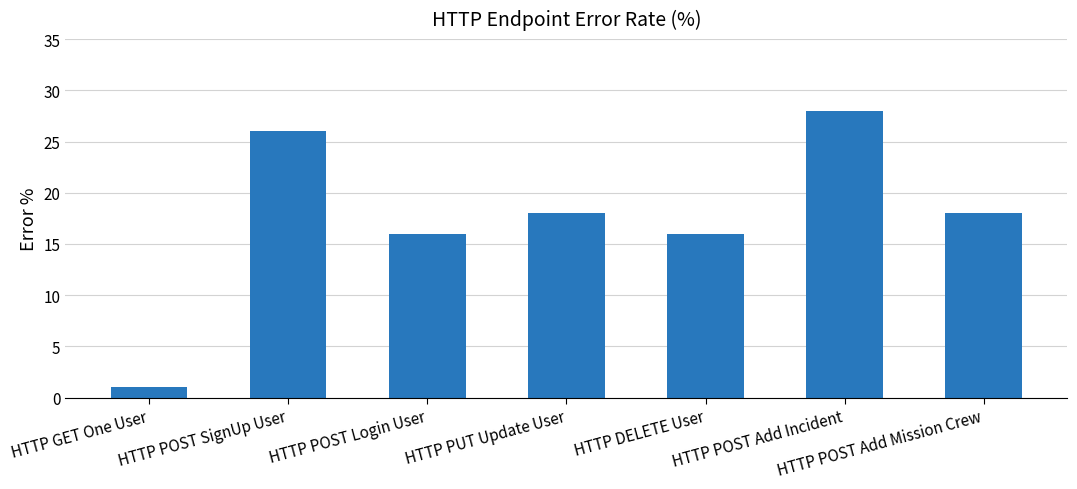

What is the label of the 7th bar from the right?

HTTP GET One User